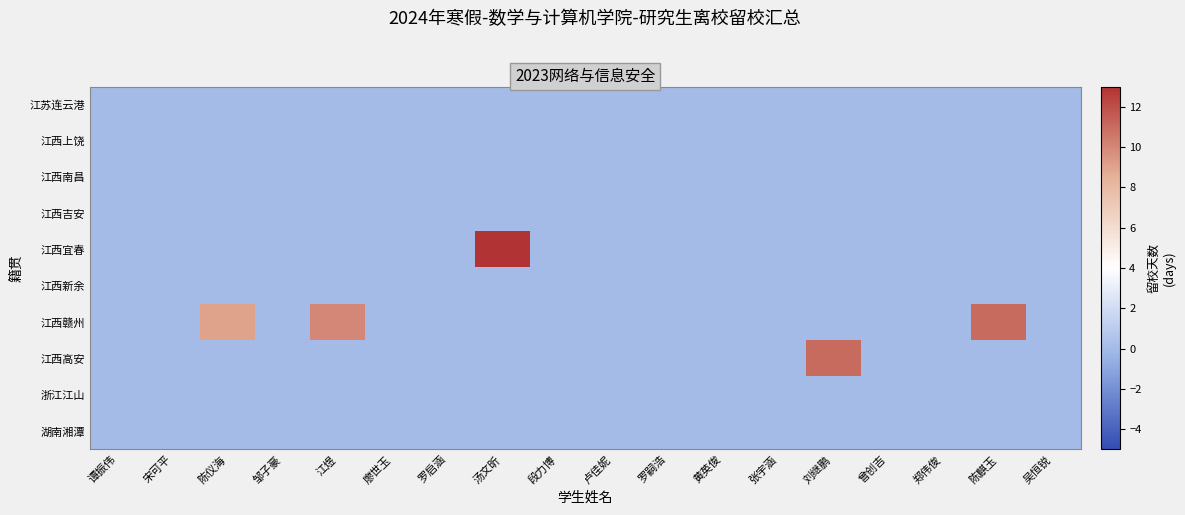

What is the total value across all series at 汤文昕?

13